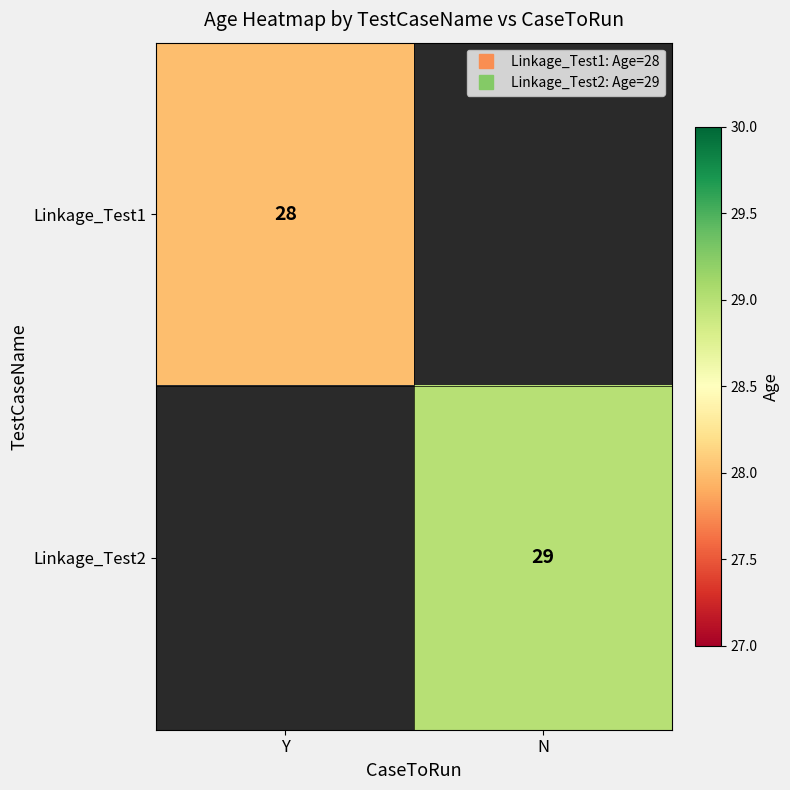

At which label does Linkage_Test2 reach its minimum?

Y